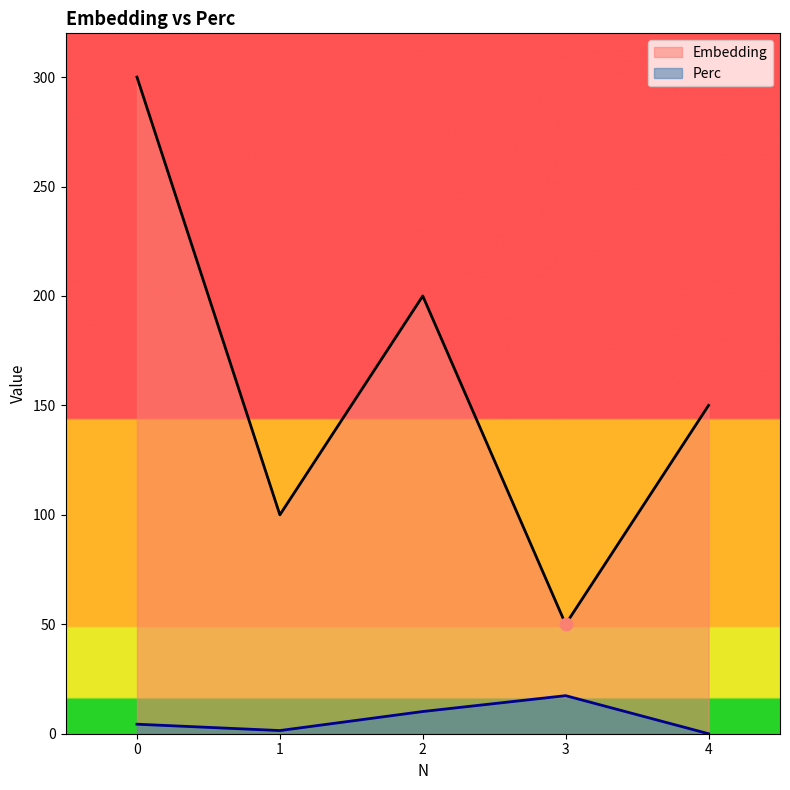

Is the value of Perc at 3 greater than the value of Embedding at 0?

No